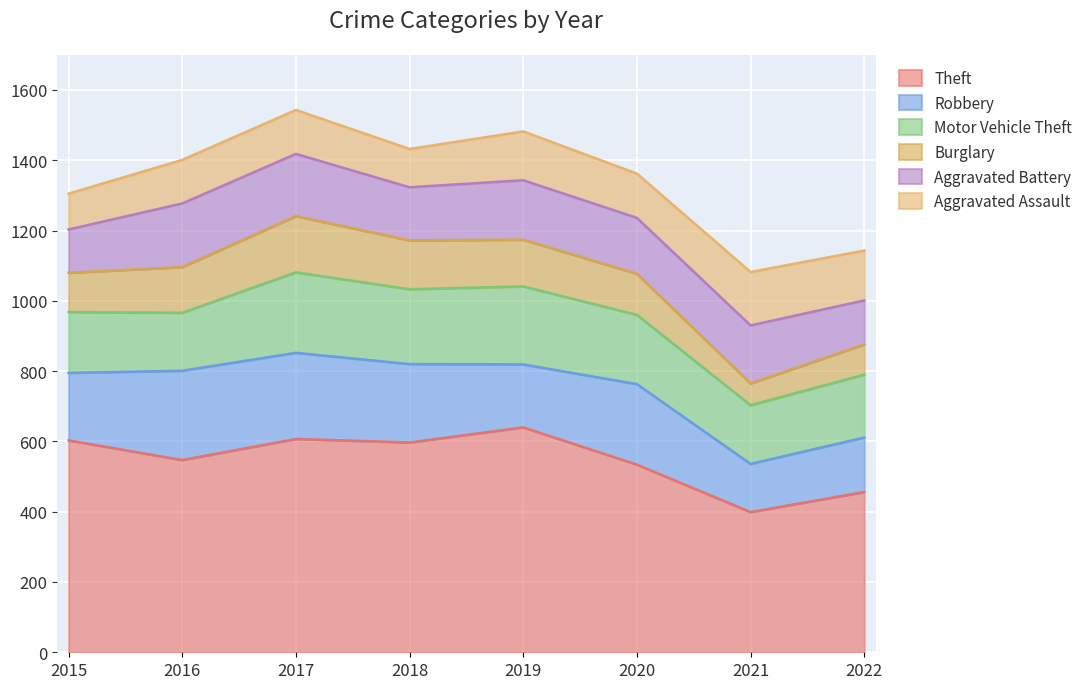

True or false: Theft and Aggravated Battery intersect in this chart.

False